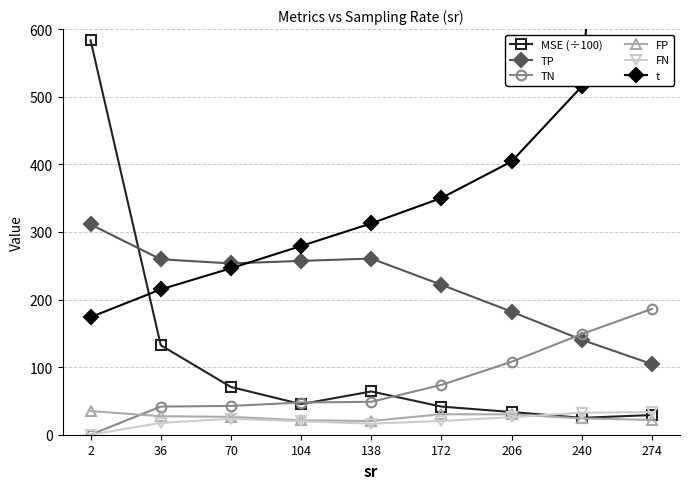

True or false: TP and FN intersect in this chart.

False